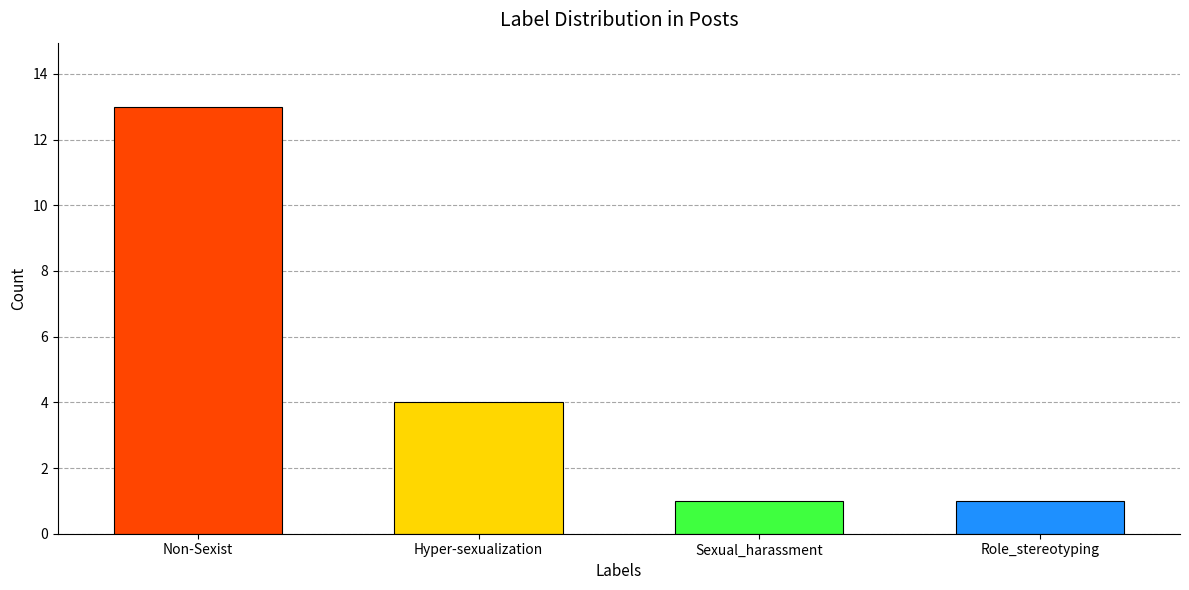

Reading left to right, list all the values displayed in this chart.

13	4	1	1